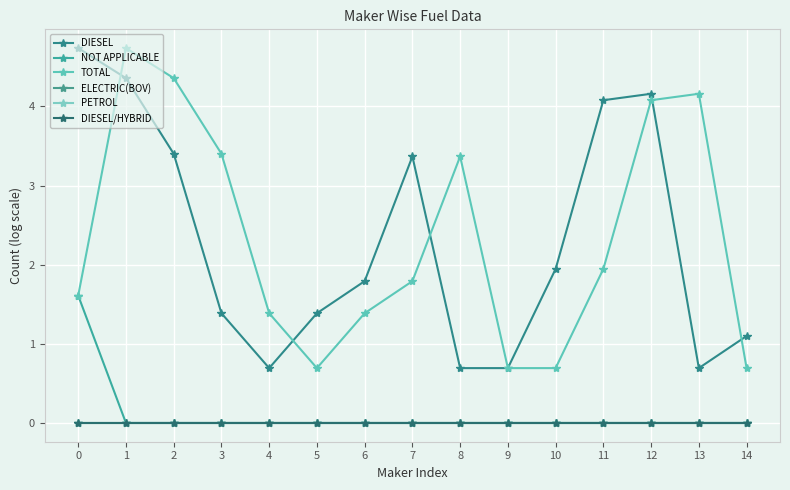

Does the chart have visible grid lines?

Yes